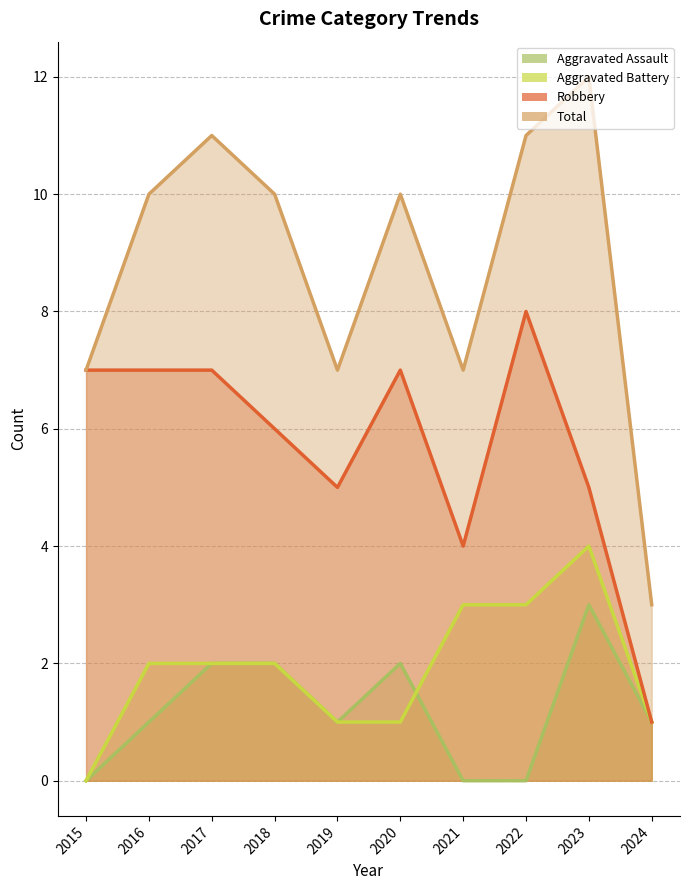

True or false: Aggravated Assault and Total cross at least once.

False